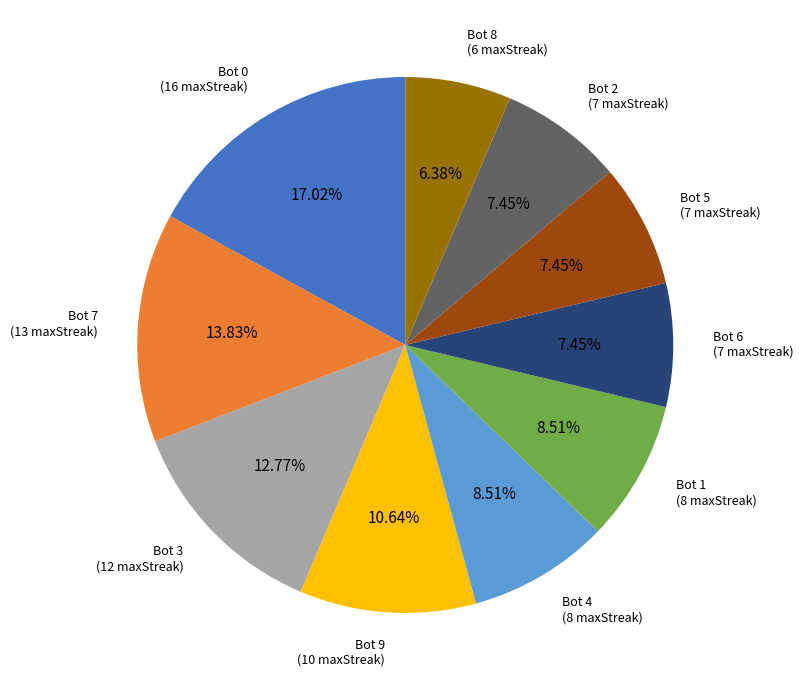

What is the smallest slice in the pie chart?

Bot 8